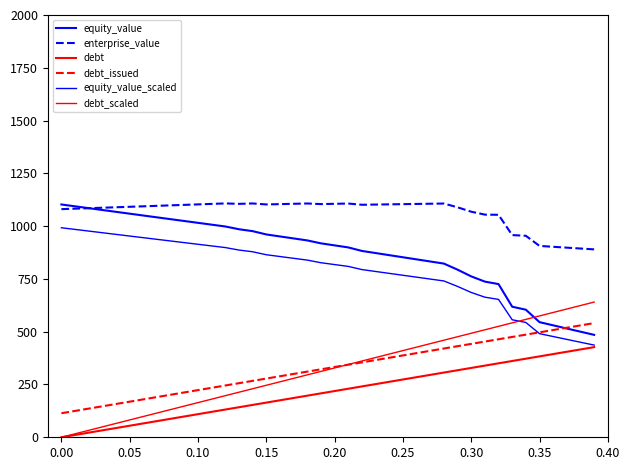

How many lines are shown in the chart?

6